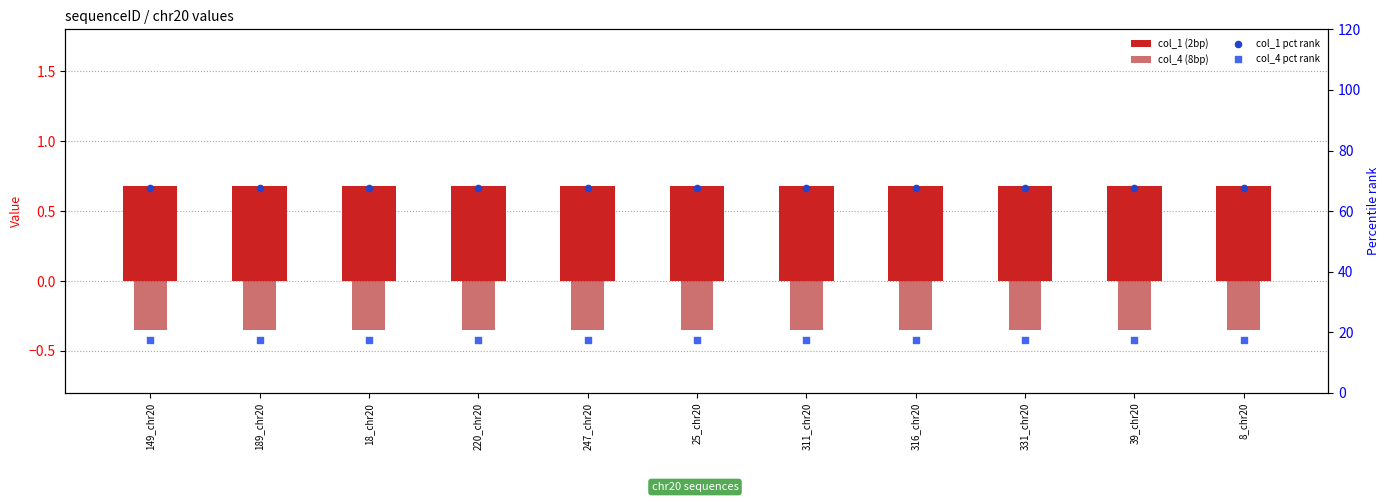

At how many categories does at least one series exceed 29?

11